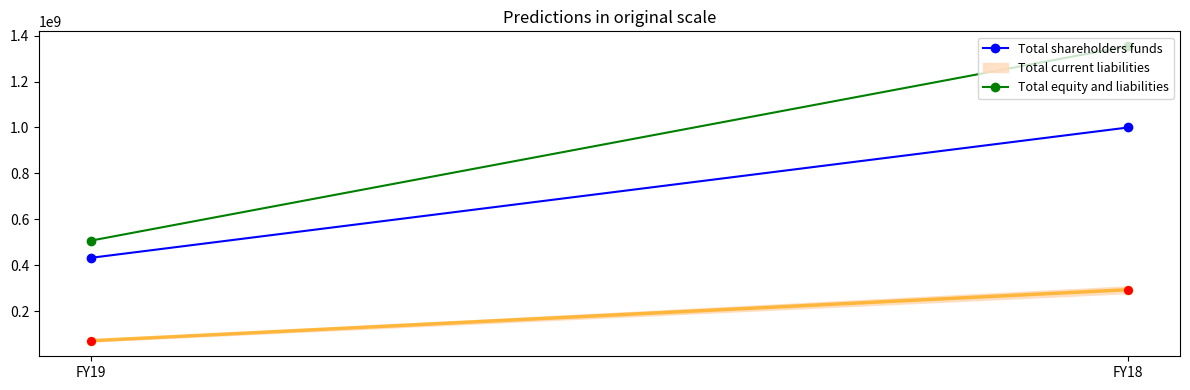

What is the average Y value?

182963000